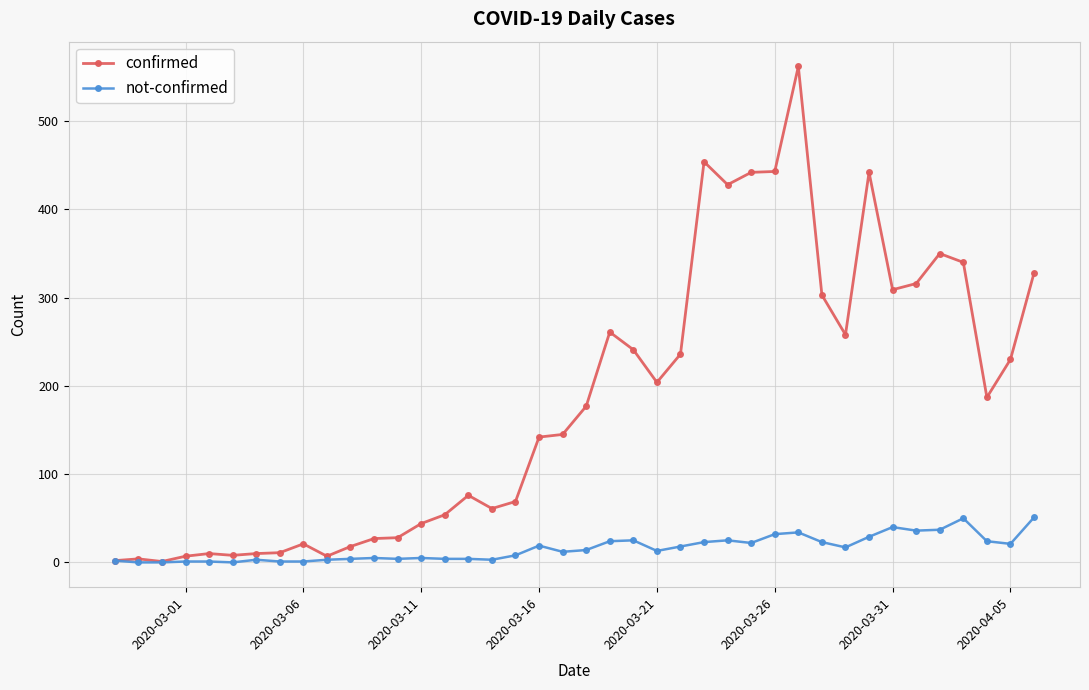

Which series has the largest total across all categories?

confirmed